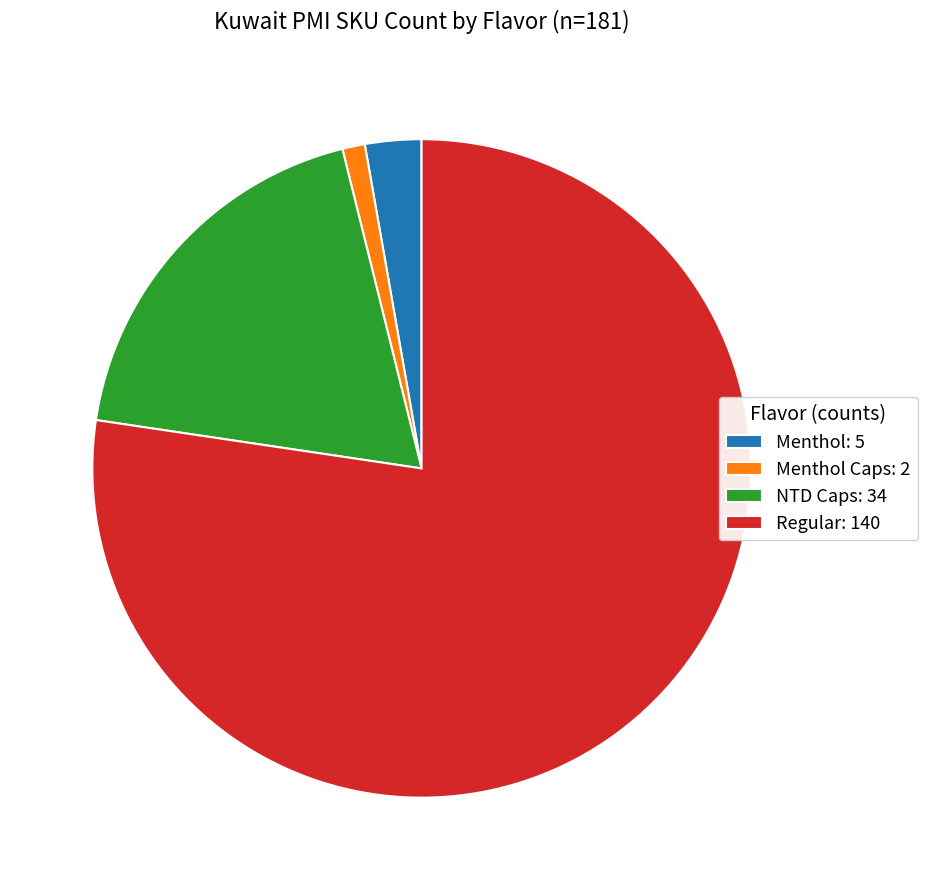

What is the largest slice in the pie chart?

Regular: 140